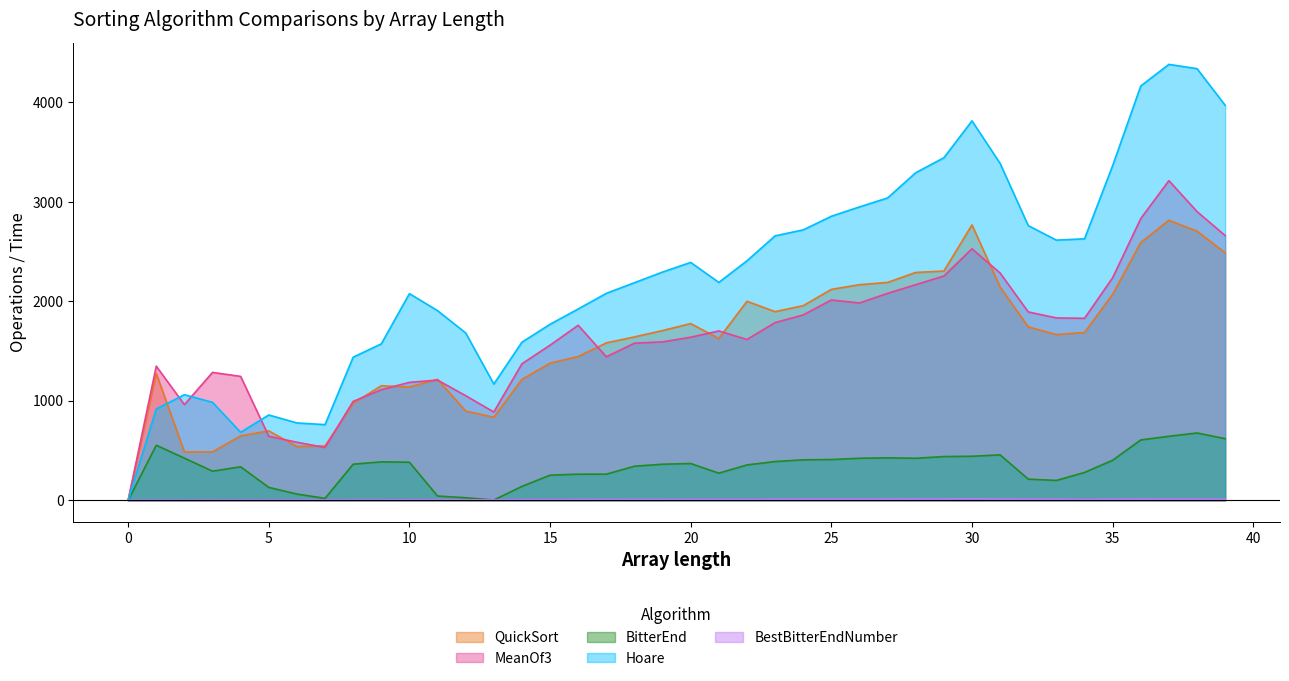

Between 9 and 35, which series saw the biggest shift?

Hoare